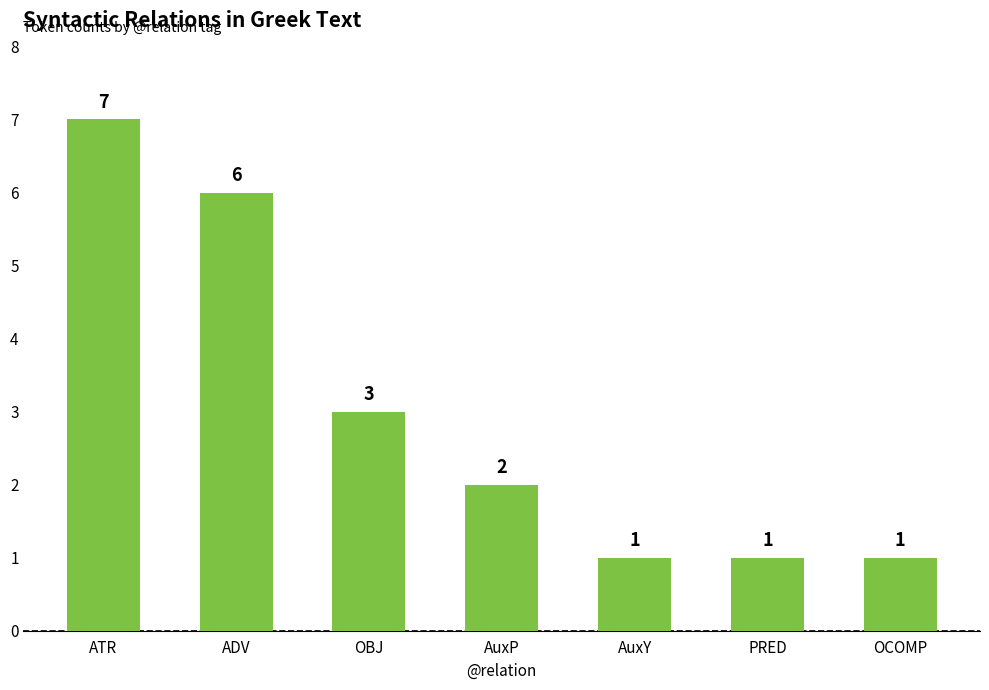

What is the change in value from ATR to AuxP?

-5